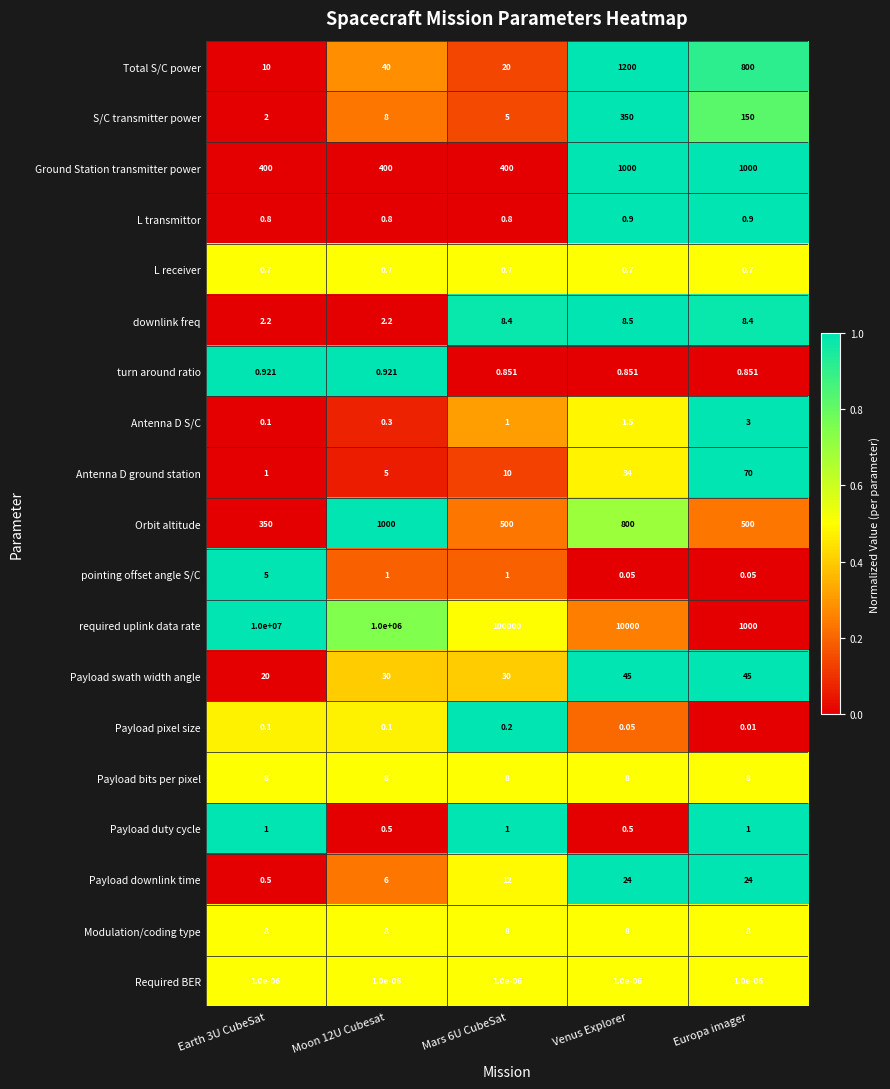

Which series has the largest range (max minus min)?

required uplink data rate